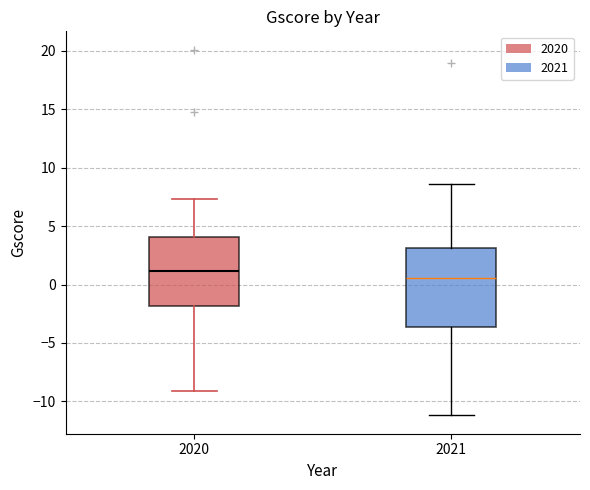

Where is the lower edge of the box at x = 2020 on the y-axis? The values are not printed on the chart, so give them approximately, as read against the axis.

-2.0